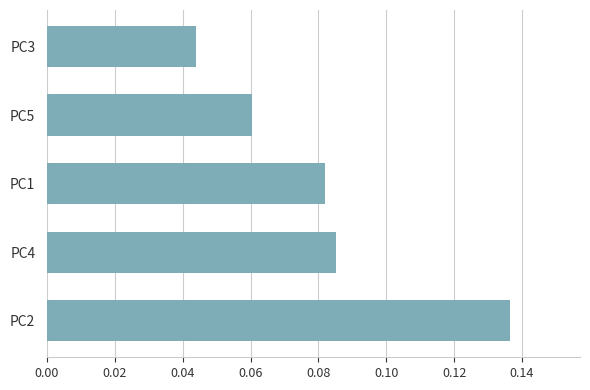

Which has a higher value, PC2 or PC5?

PC2